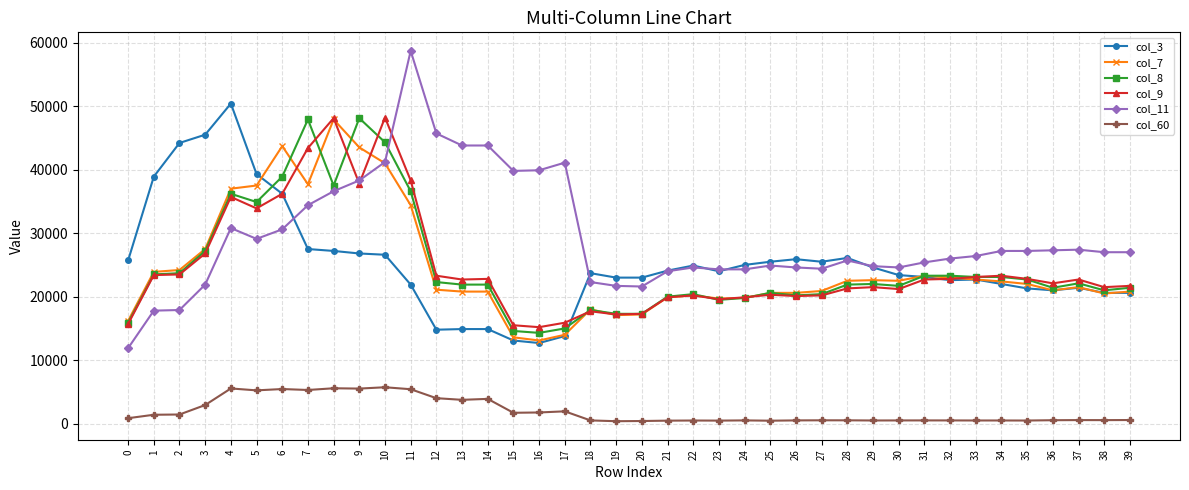

Is this an area chart (filled region under the line)?

No